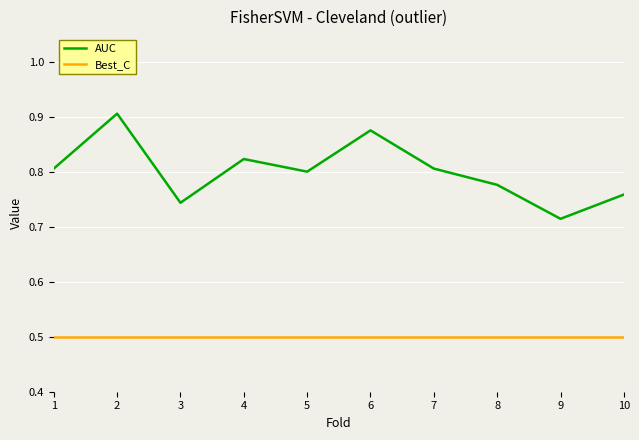

At which label does AUC reach its minimum?

9